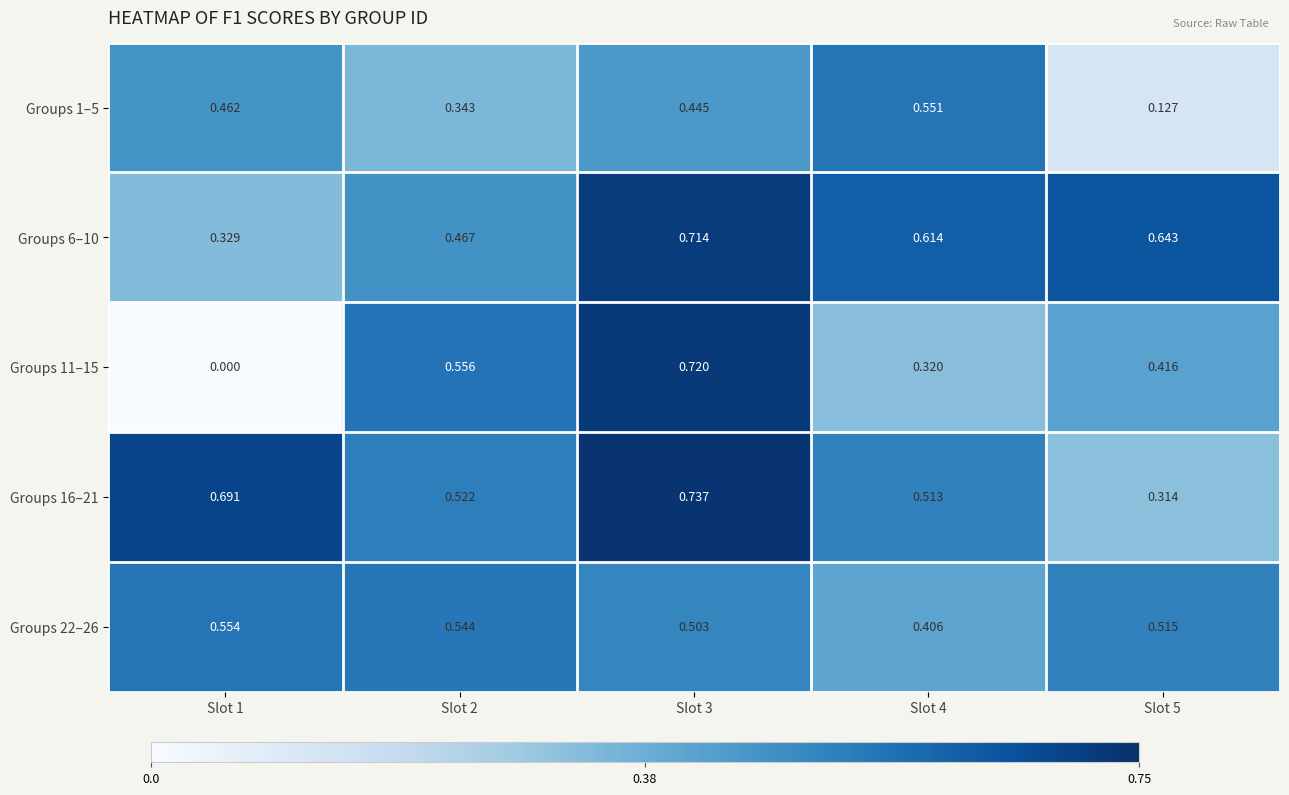

Is the value of Groups 22–26 at Slot 2 greater than the value of Groups 11–15 at Slot 4?

Yes